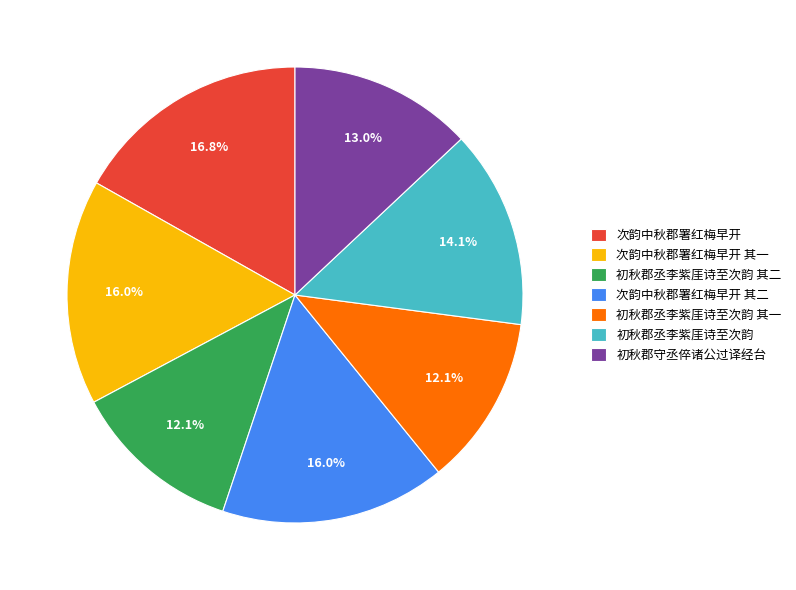

To the nearest percent, what is the average slice percentage?

14%